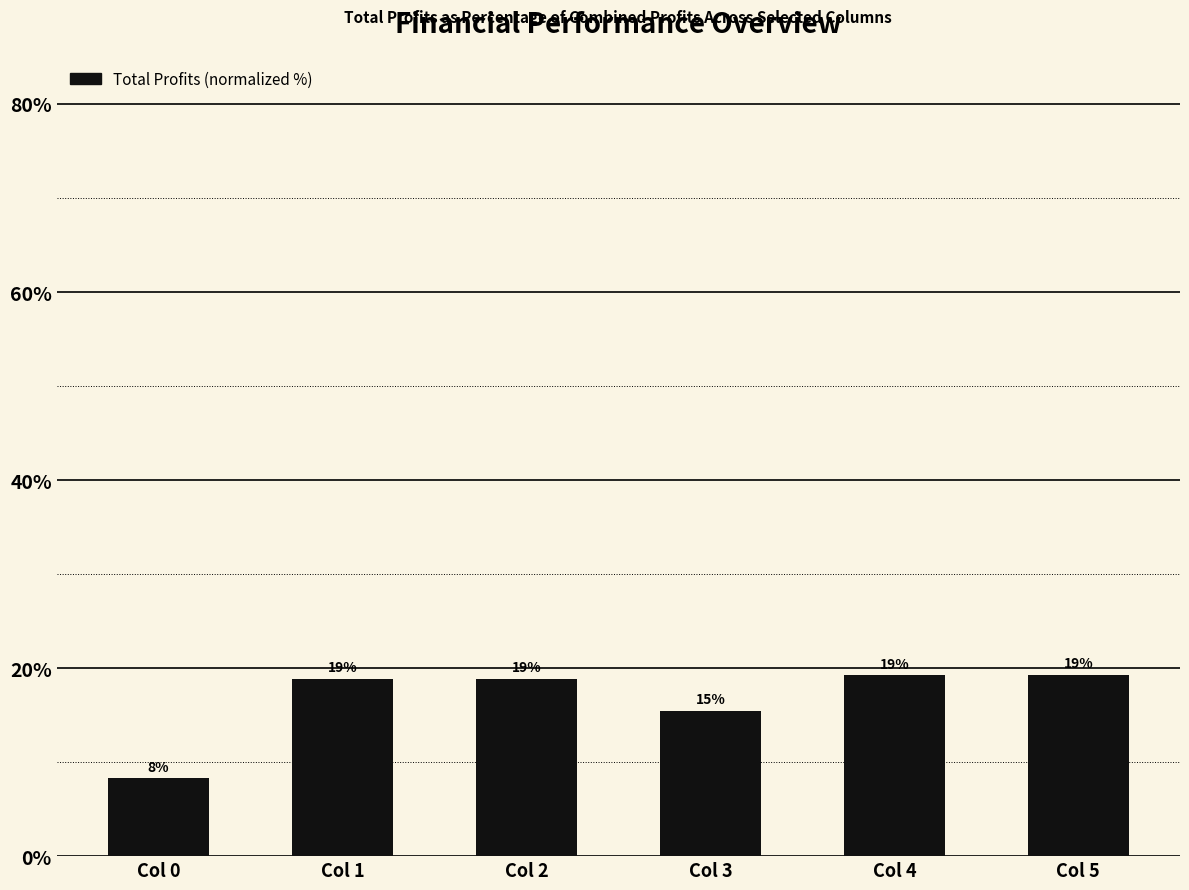

What is the minimum value shown in the chart?

8.3